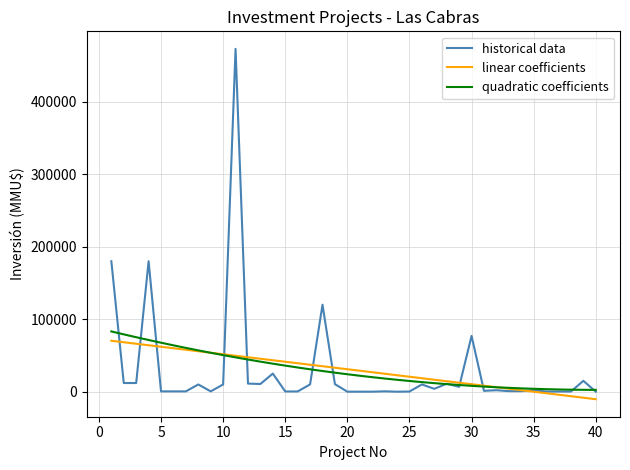

Which series has the largest range (max minus min)?

historical data